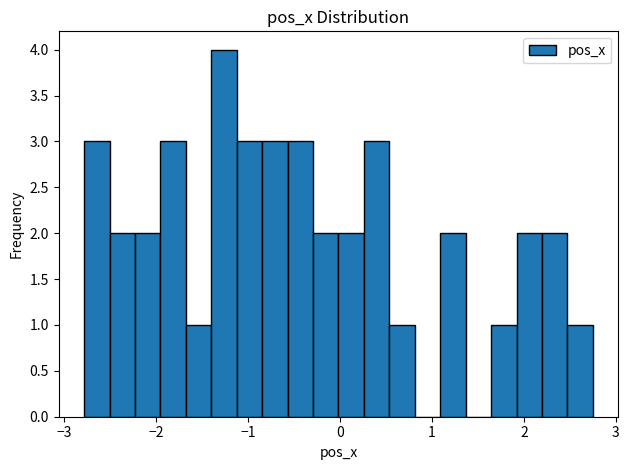

Around what value on the x-axis is the tallest bar? Give the approximate position of its centre, as read against the axis.

-1.3